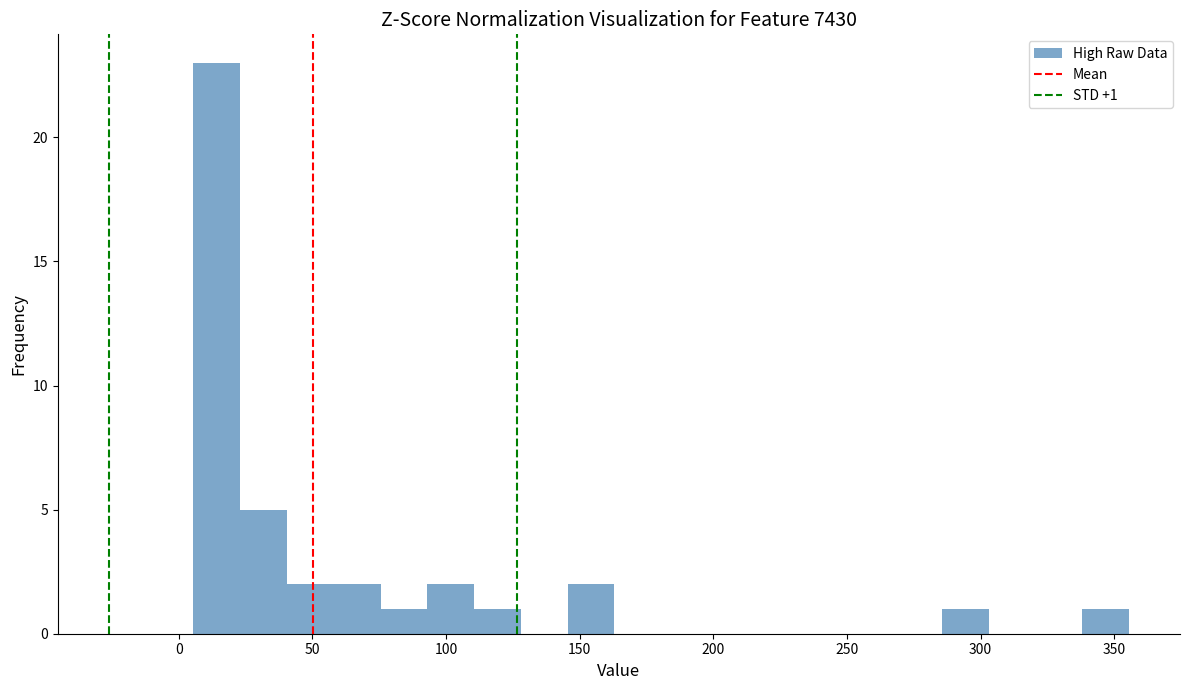

Around what value on the x-axis is the tallest bar? Give the approximate position of its centre, as read against the axis.

15